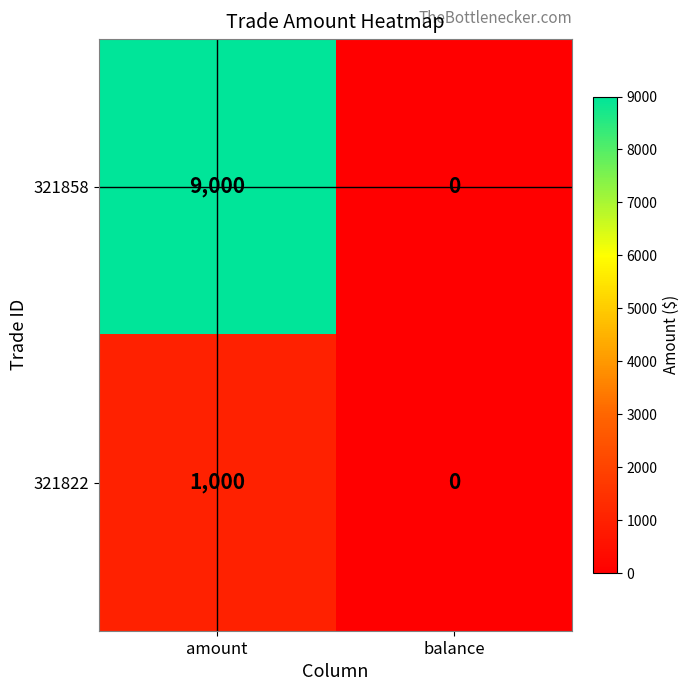

How many categories are shown in the chart?

2